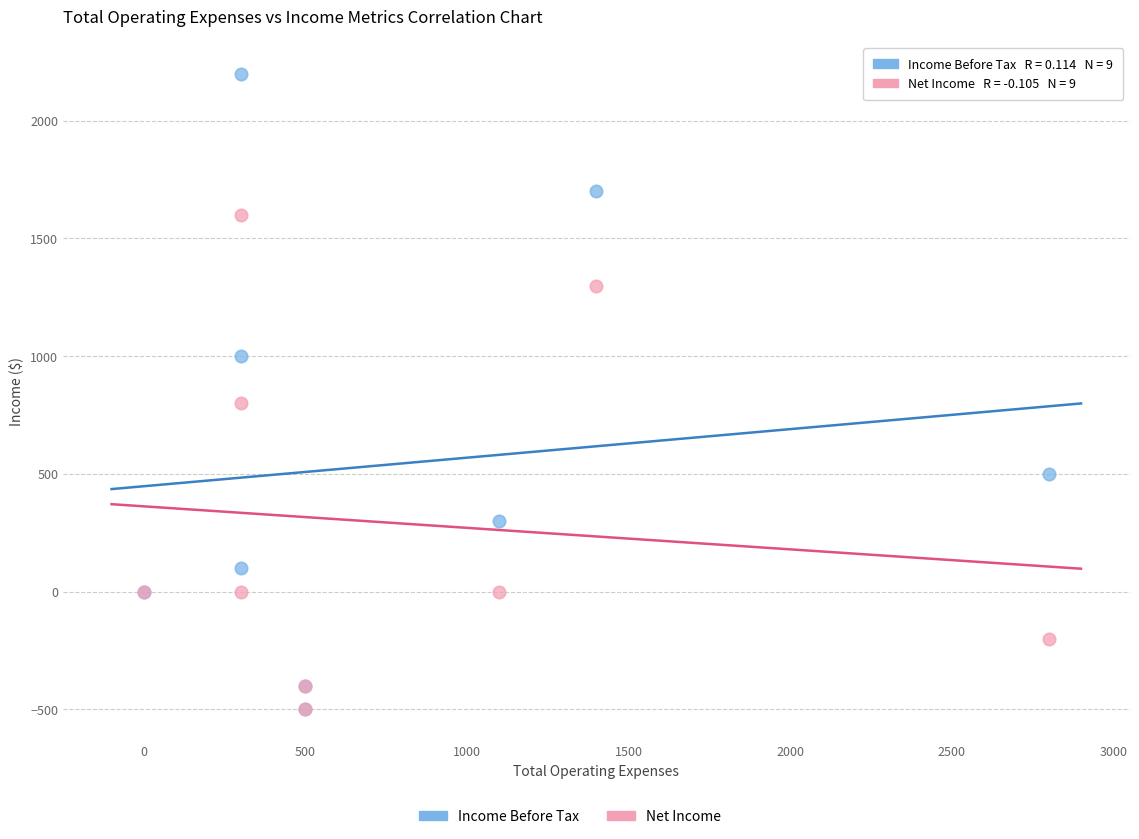

In the Income Before Tax series, what Y value is closest to 850?

1000